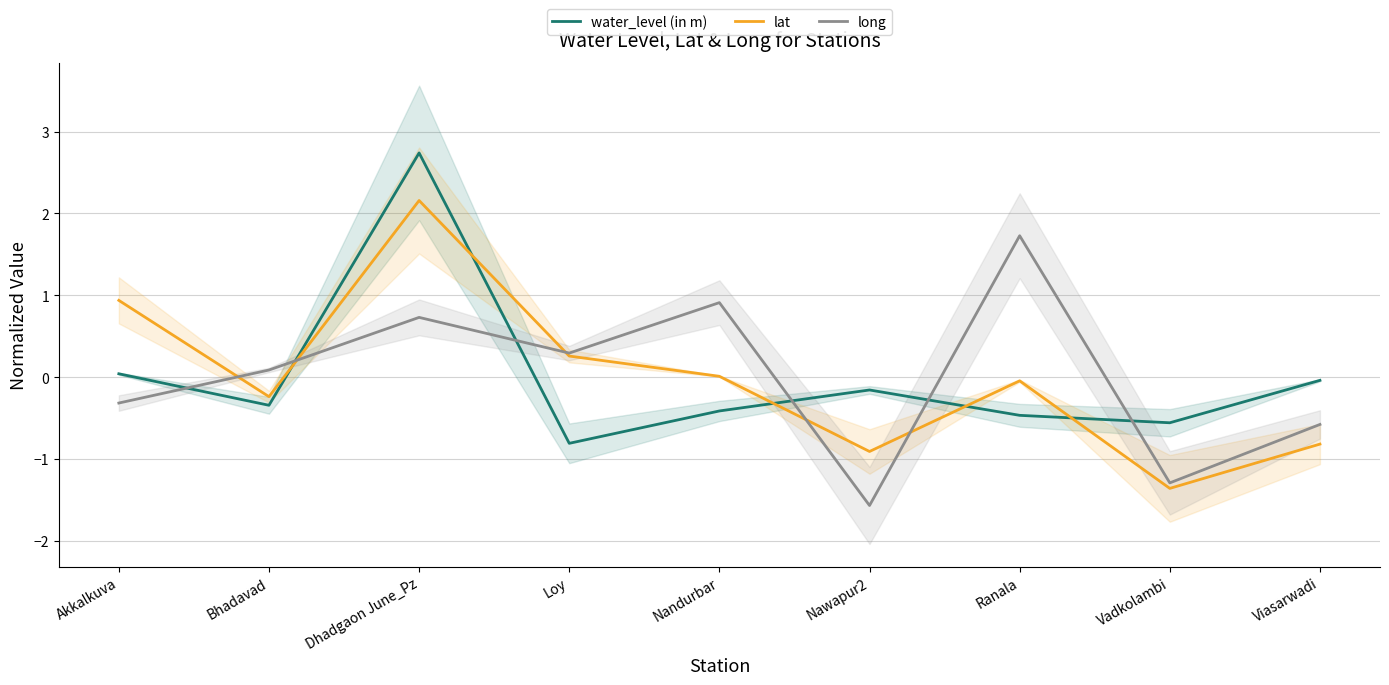

Is it true that lat equals 0.9 at Akkalkuva?

True